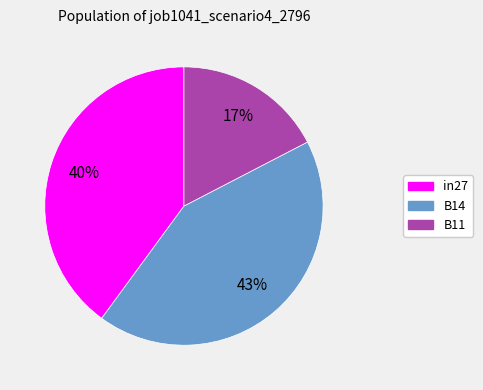

What percentage is the in27 slice, to the nearest percent?

40%